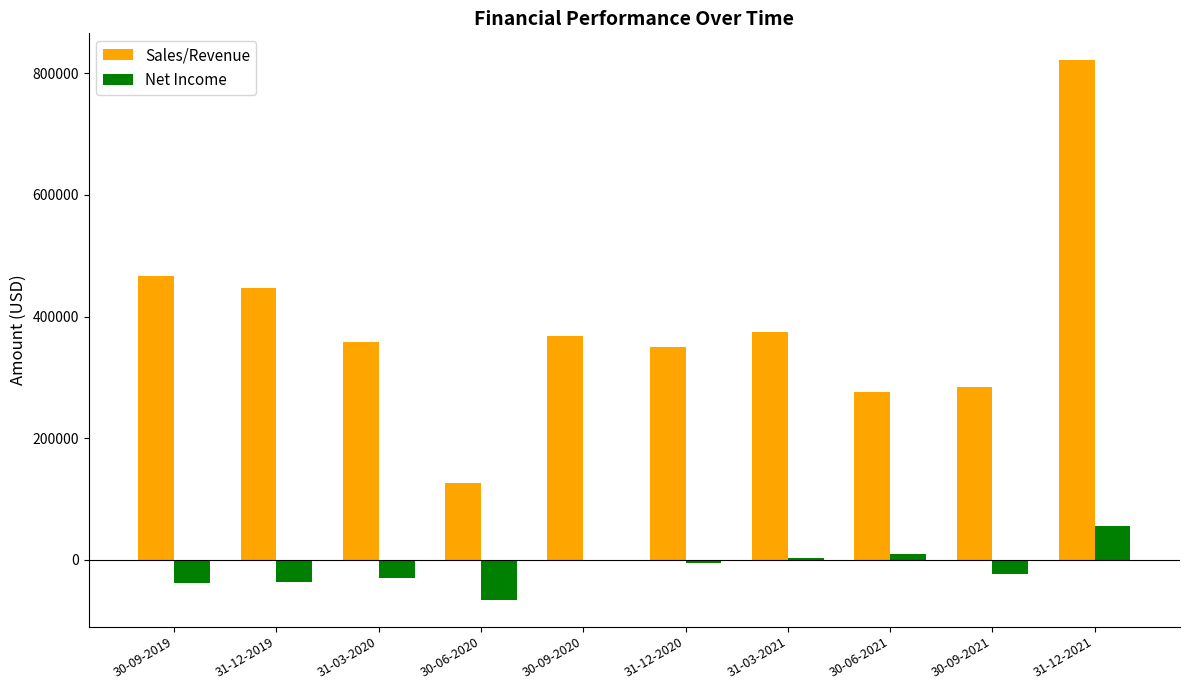

Are the bars horizontal?

No